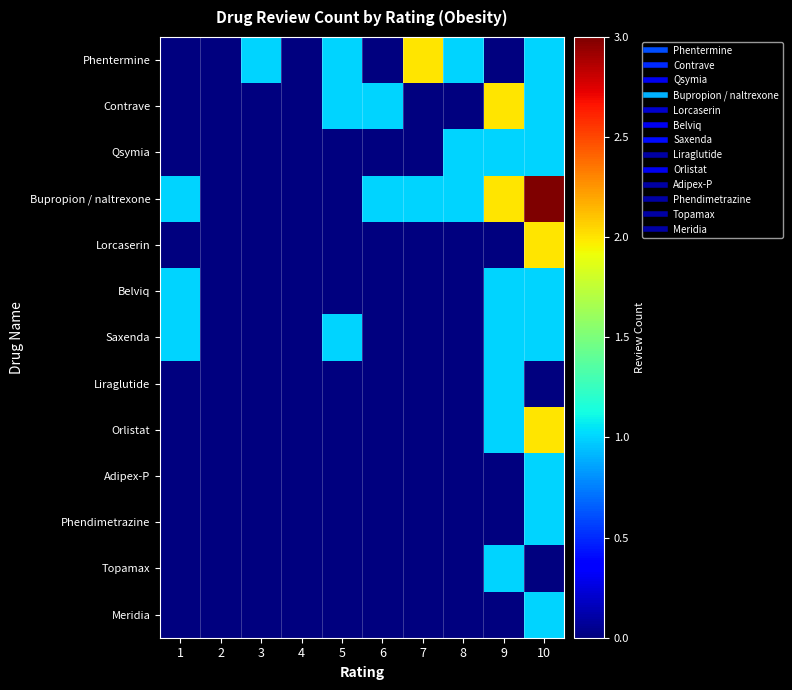

Between 8 and 10, which series saw the biggest shift?

Bupropion / naltrexone